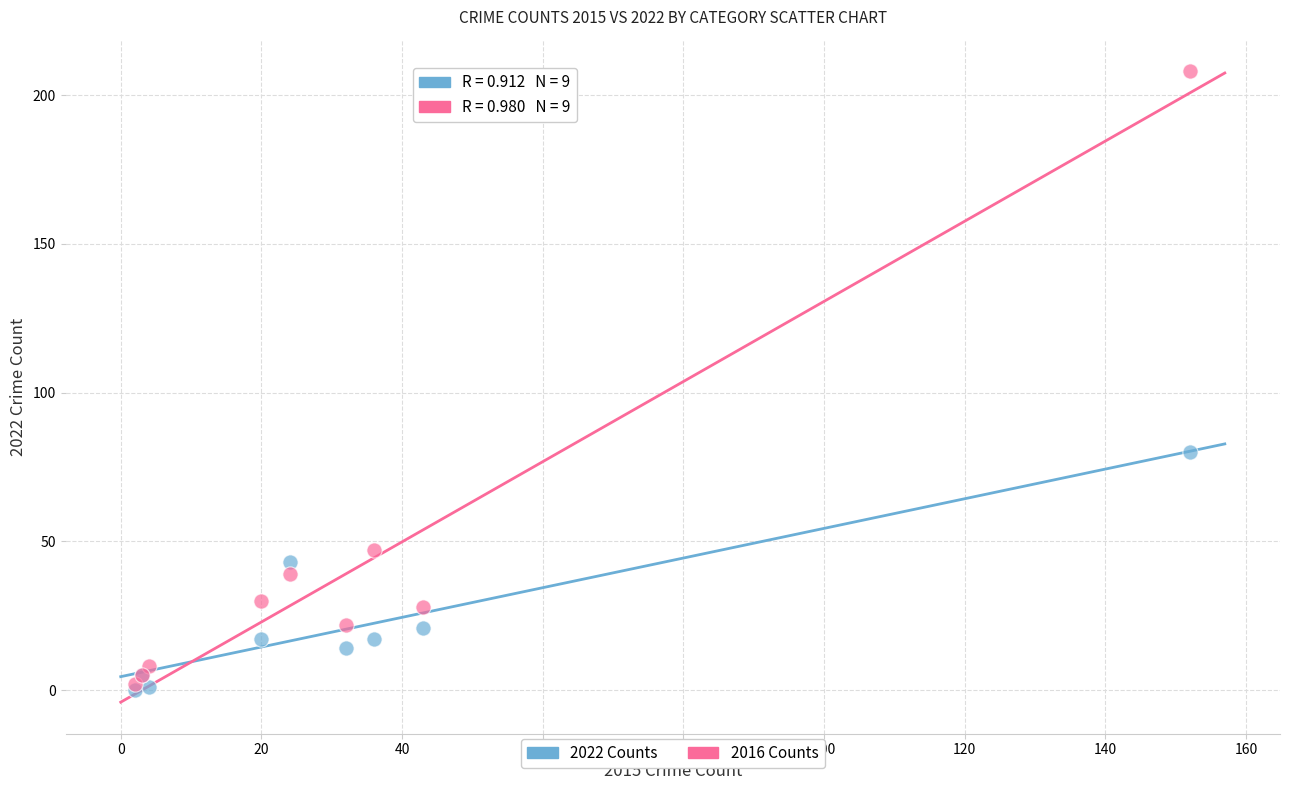

Which series has the largest Y range (max minus min)?

2016 Counts